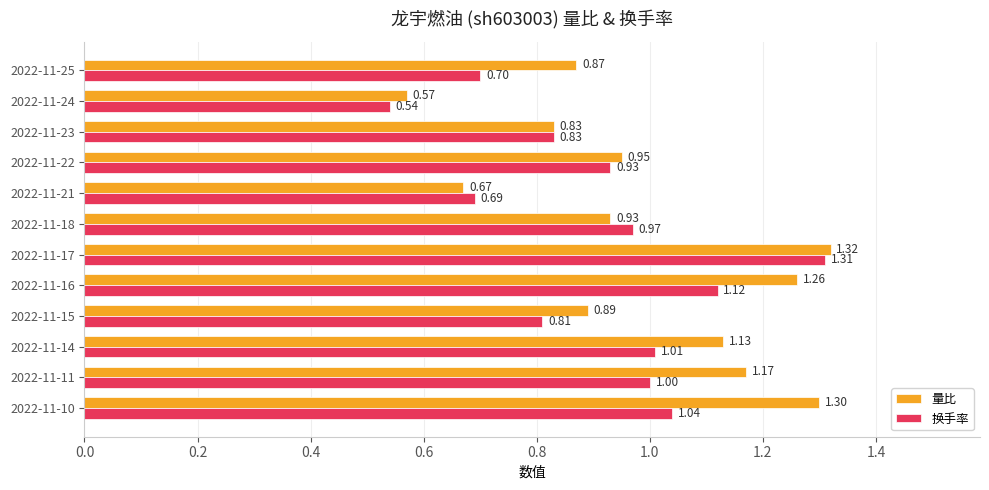

Between 2022-11-21 and 2022-11-16, which series saw the biggest shift?

量比